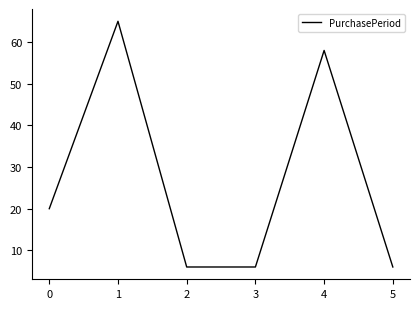

What is the change in value from 0 to 5?

-14